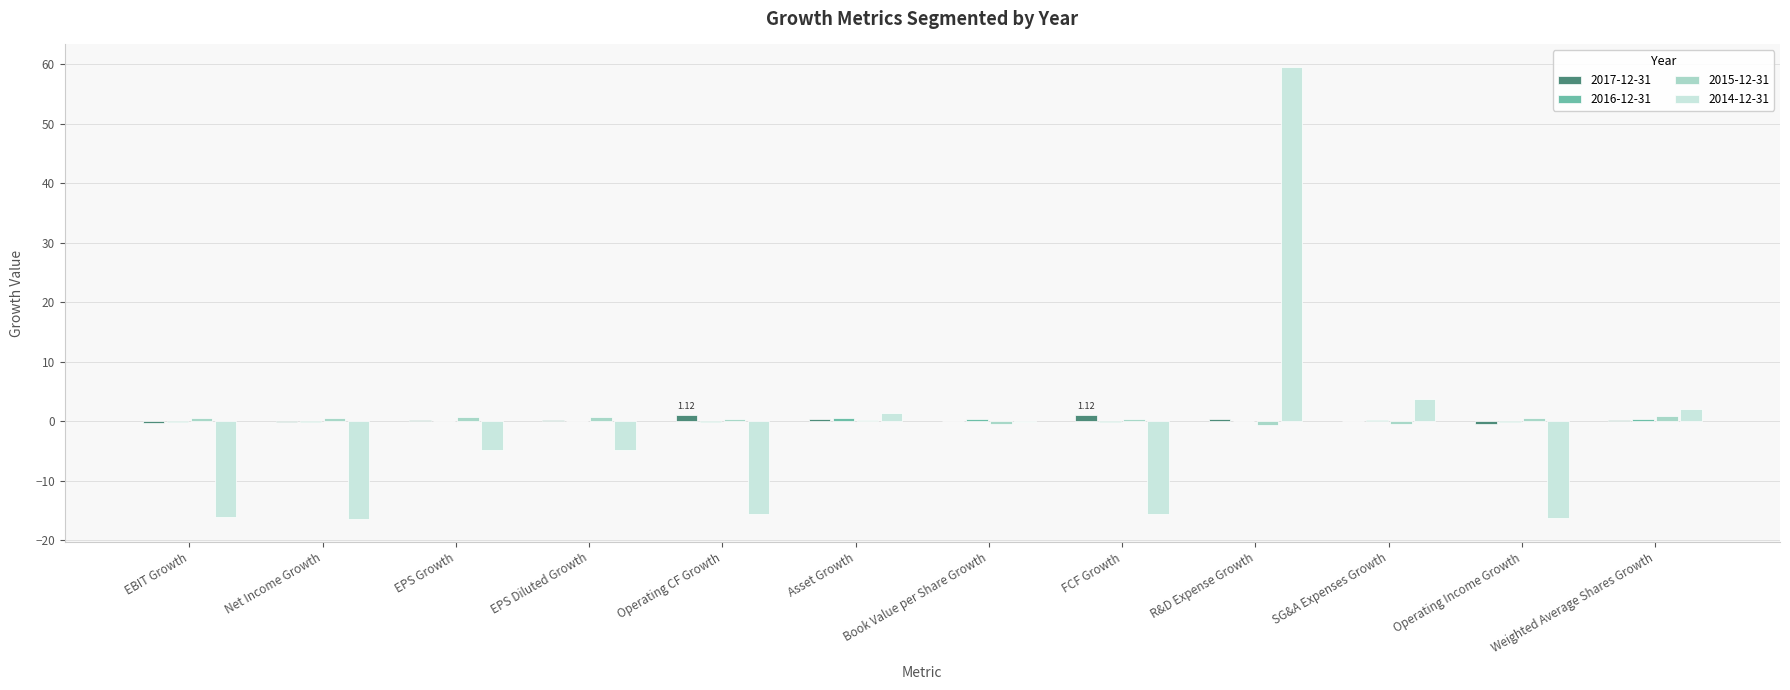

The 2015-12-31 series shows 0.3 at FCF Growth. True or false?

True